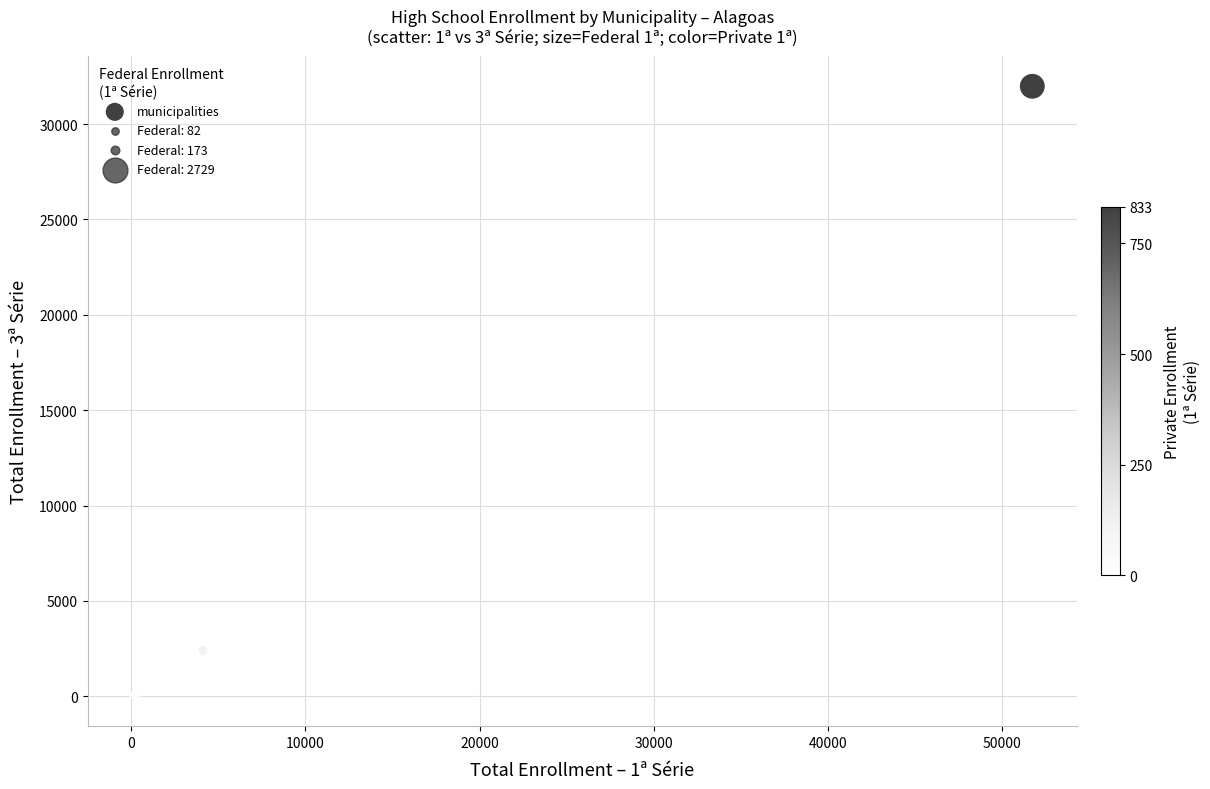

What Y value in the scatter plot is closest to 16007?

2406